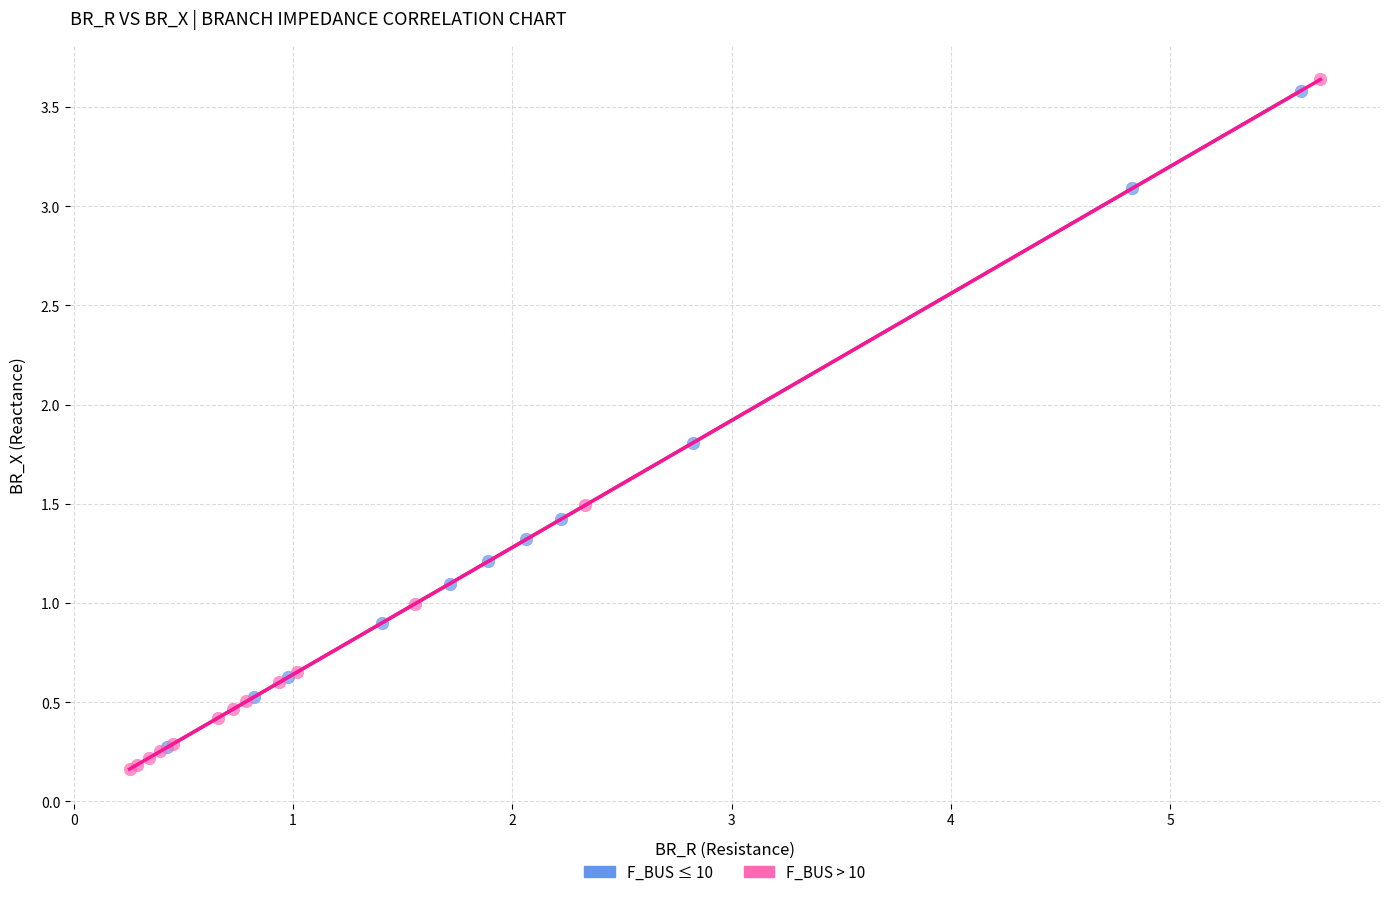

Which series has the widest spread of Y values?

F_BUS > 10